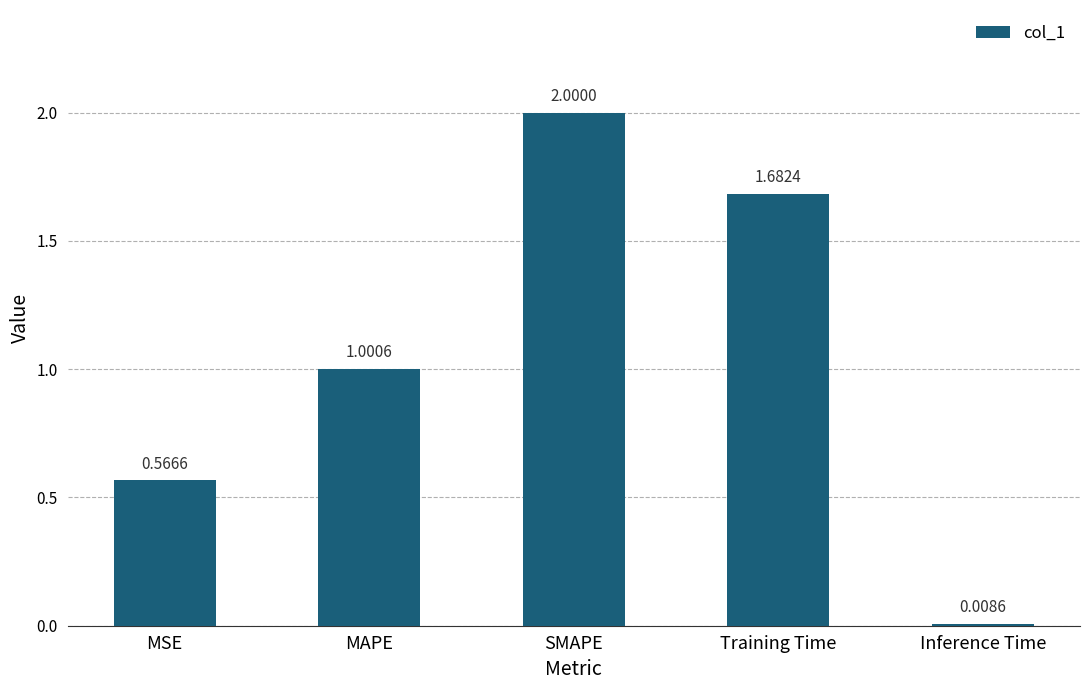

How many values are below 1?

2